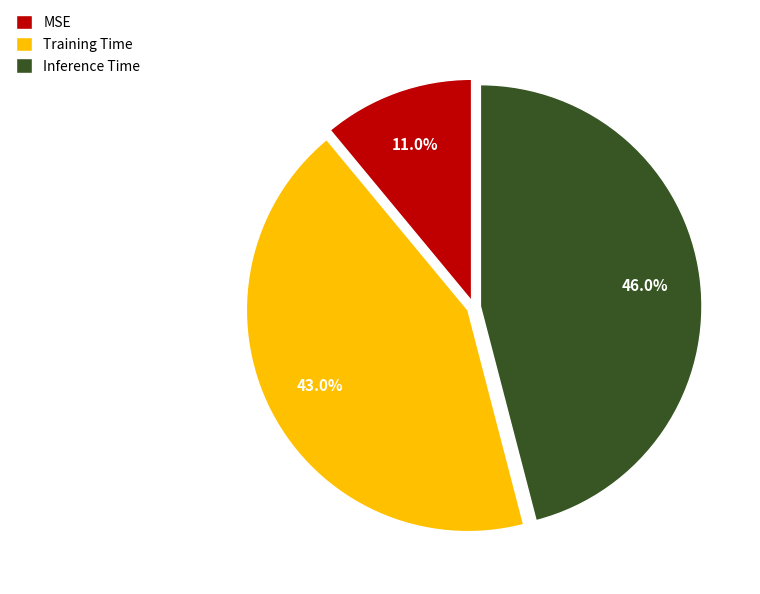

Rank the categories by value from highest to lowest.

Inference Time, Training Time, MSE